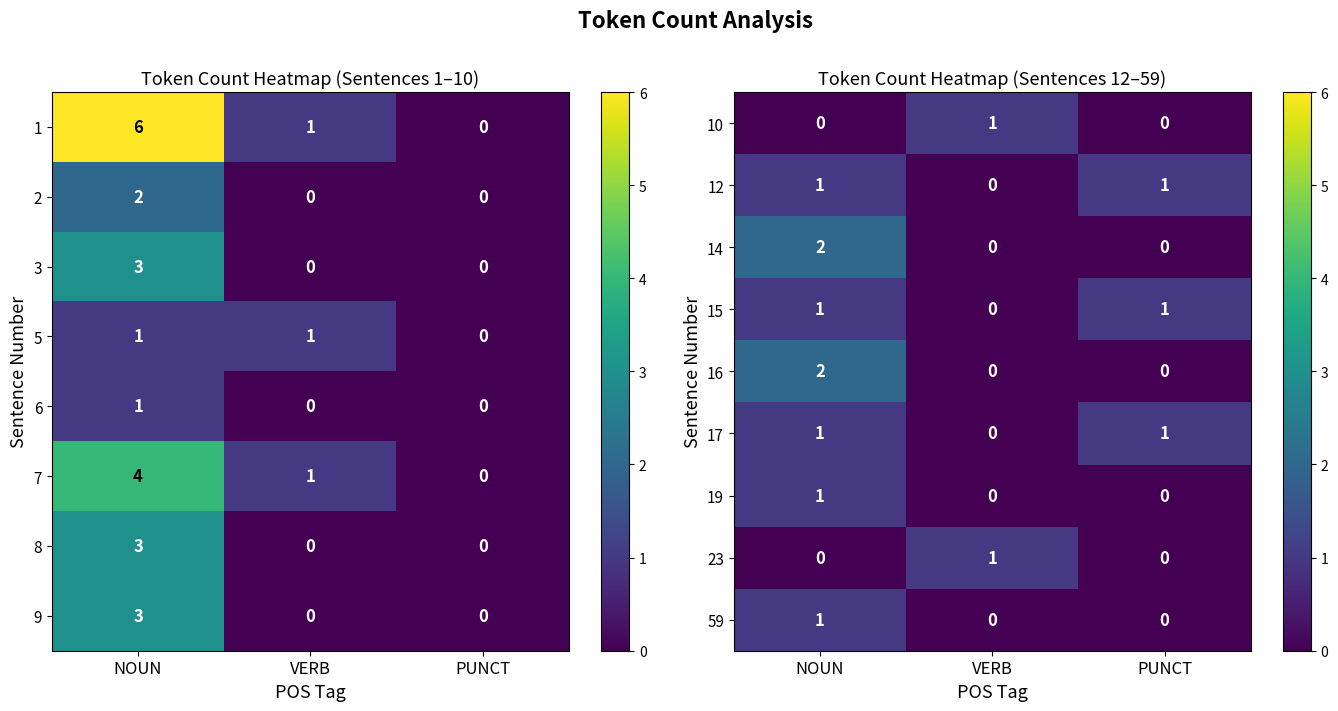

What is the difference between the maximum and second lowest values in the 14 series?

2